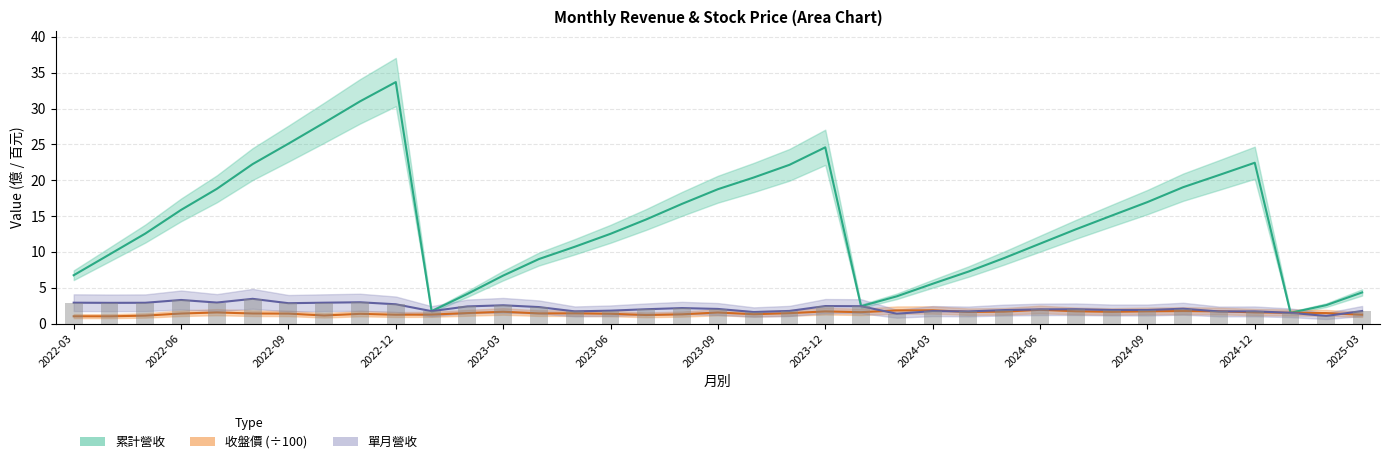

Which series has the largest range (max minus min)?

累計營收